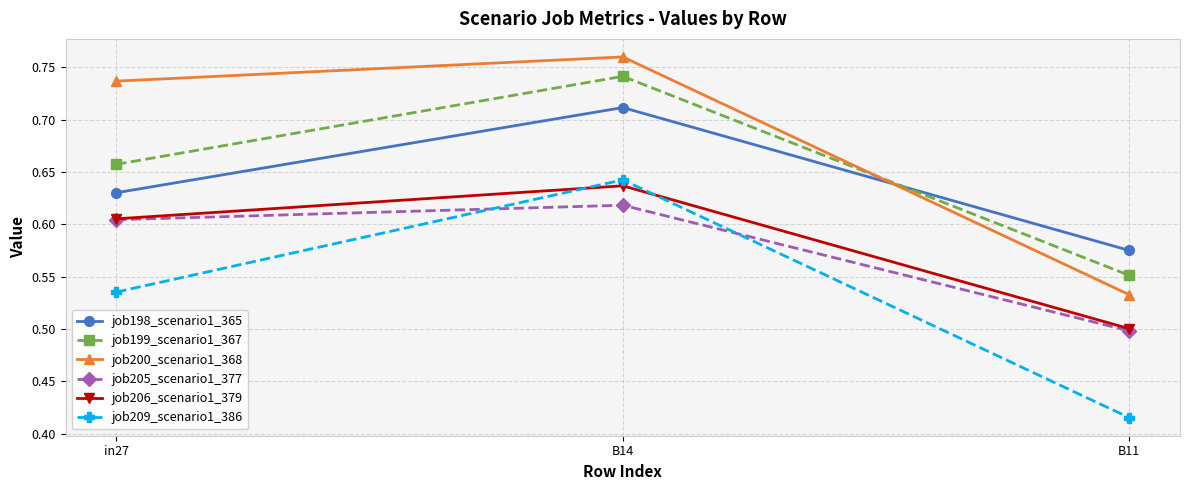

Which series changed the most between in27 and B14?

job209_scenario1_386